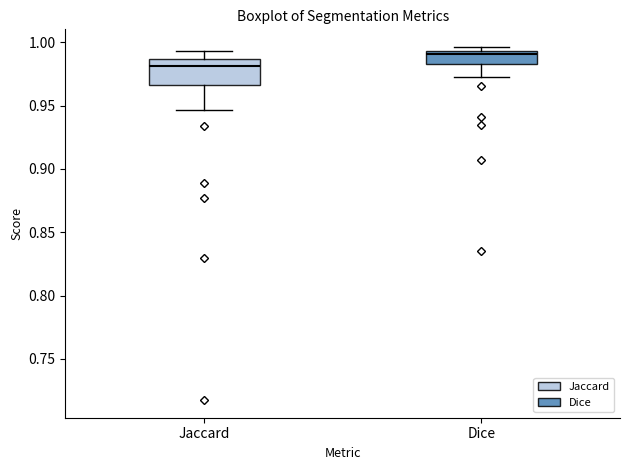

Where does the lower whisker of the box for Dice end on the y-axis? The values are not printed on the chart, so give them approximately, as read against the axis.

0.975